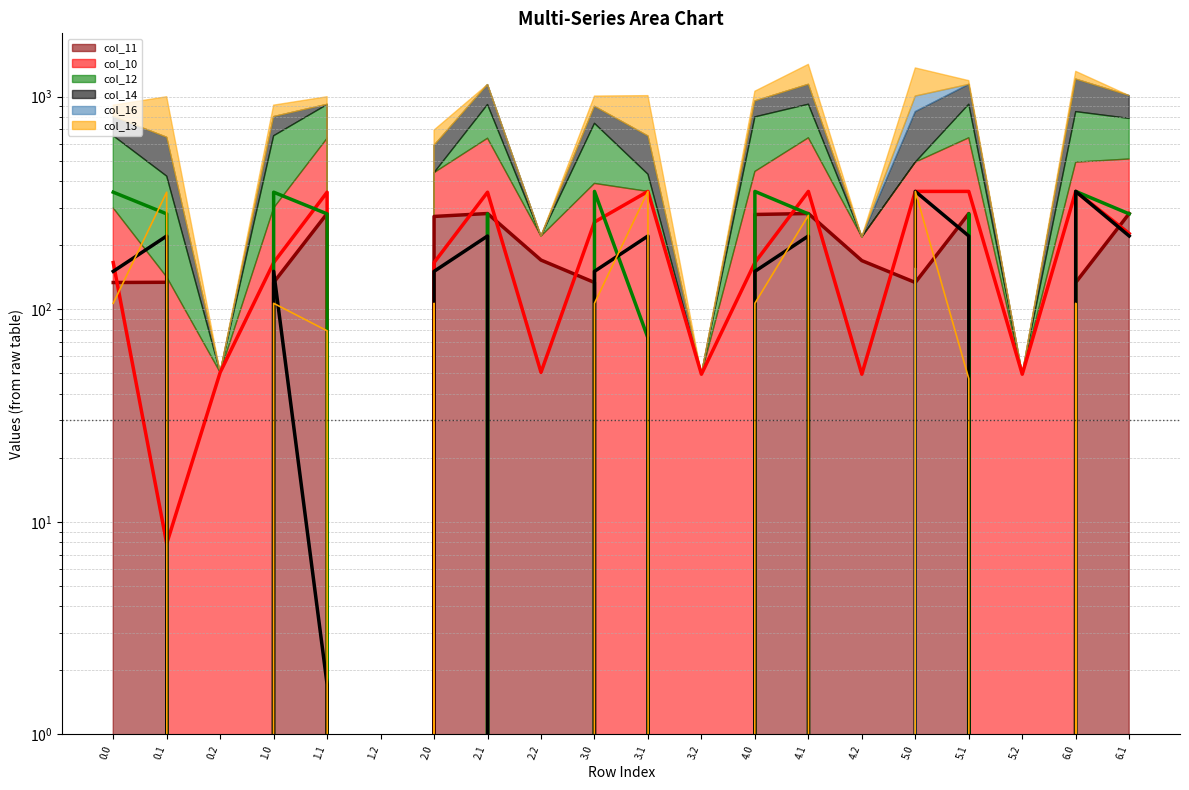

How many lines are shown in the chart?

6